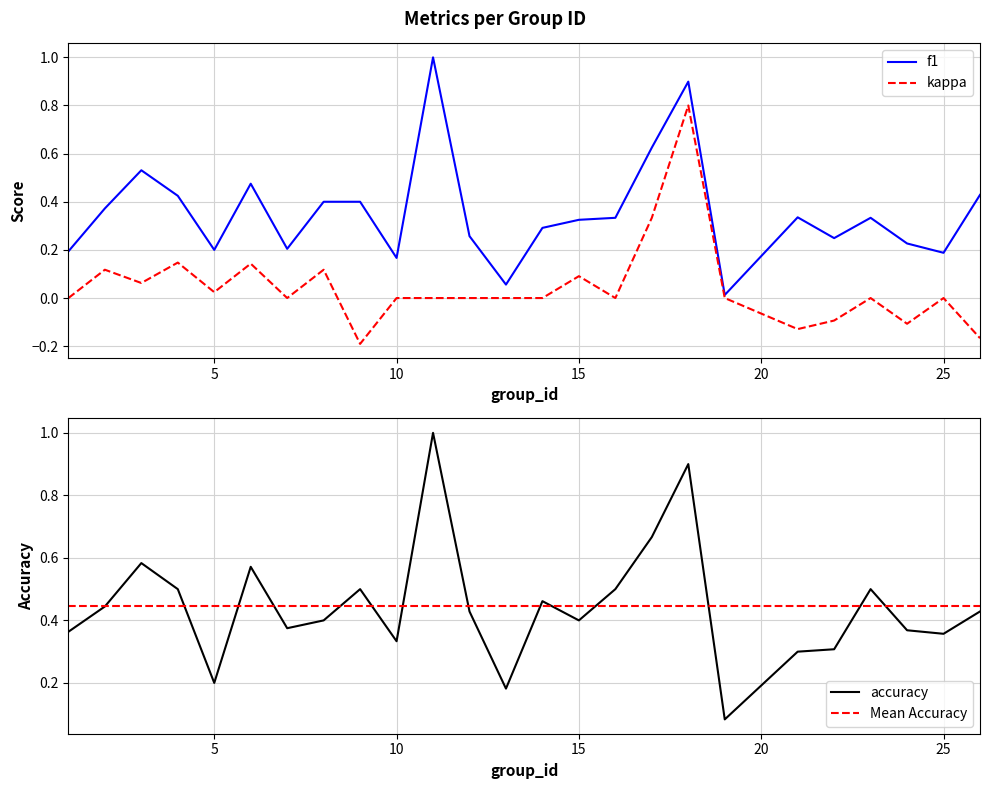

What is the maximum value shown in the chart?

1.0